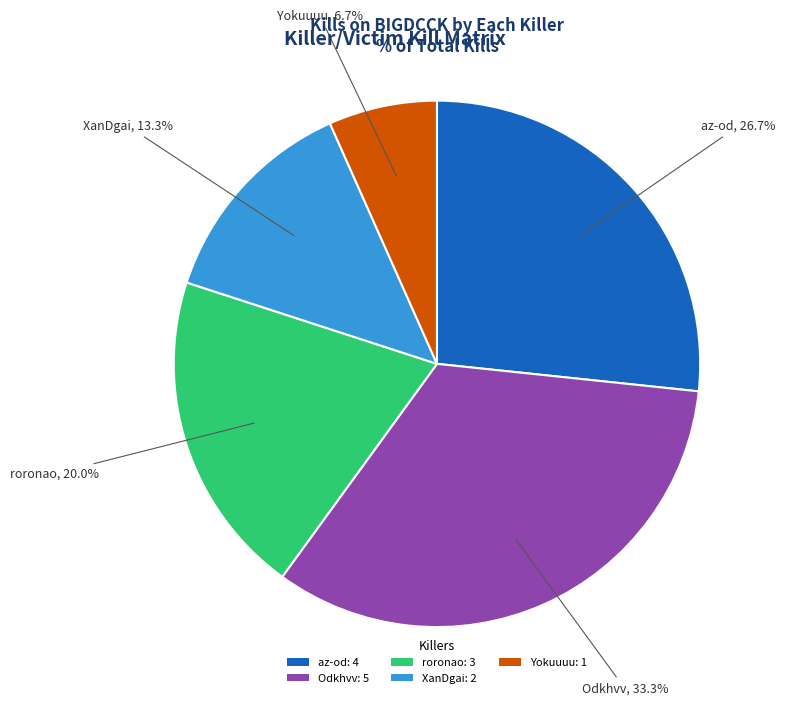

How much of the chart is everything except Yokuuuu: 1?

93.3%